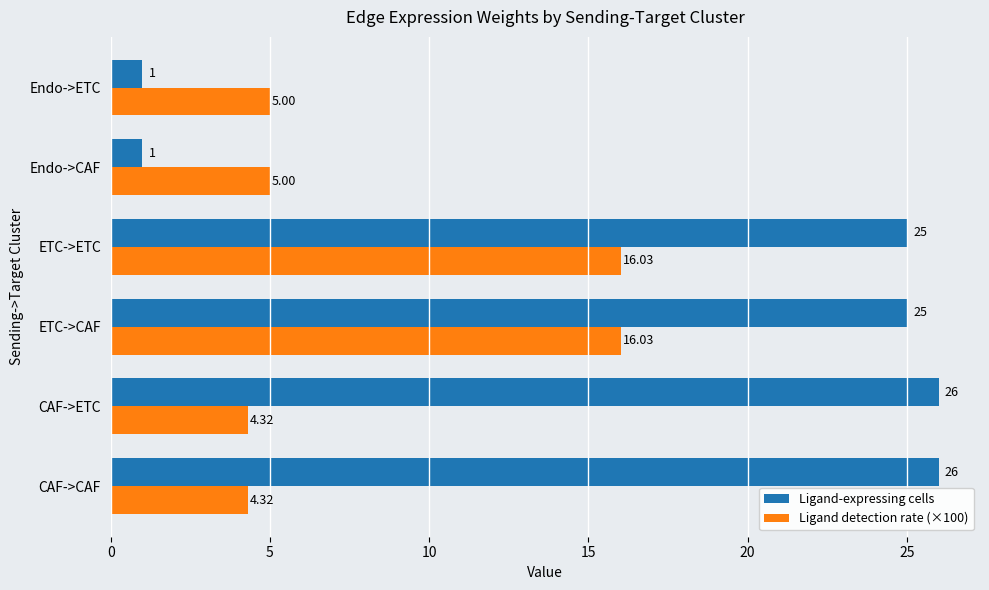

Which series changed the most between CAF->CAF and Endo->ETC?

Ligand-expressing cells